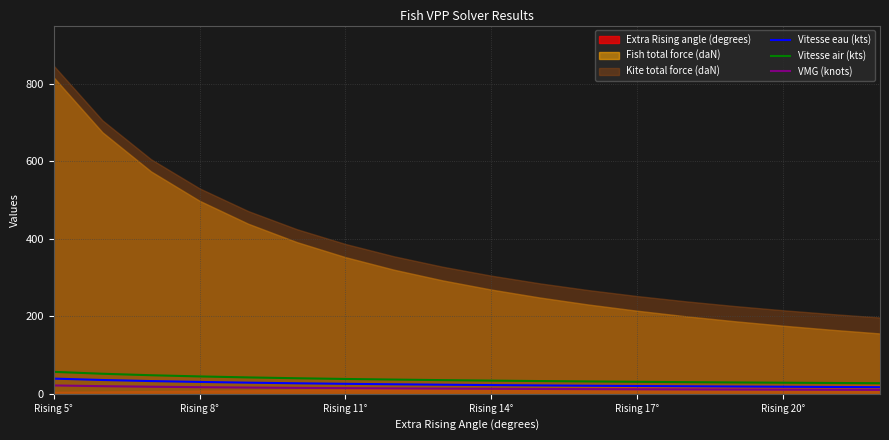

What is the minimum value for Vitesse air (kts)?

27.3